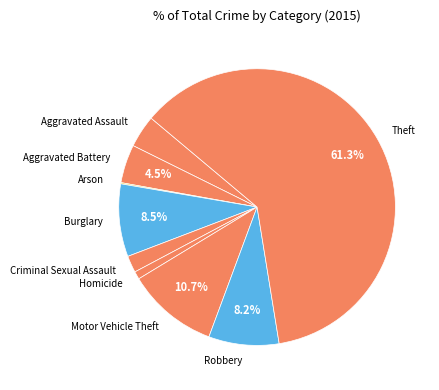

Is the sum of Homicide and Motor Vehicle Theft greater than half?

No